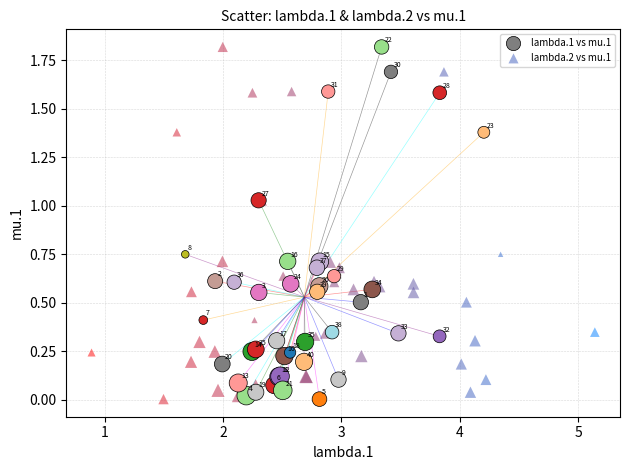

What are all the series names shown in the legend?

lambda.1 vs mu.1, lambda.2 vs mu.1